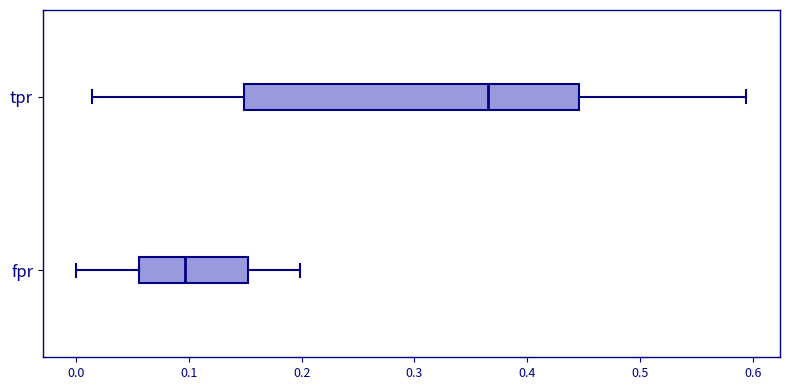

Reading bottom to top, read every box against the x-axis: the position of its median line, the range the box covers, and the ends of its whiskers. The values are not printed on the chart, so give them approximately, as read against the axis.

fpr: median 0.10, box 0.06 to 0.15, whiskers 0.00 to 0.20
tpr: median 0.36, box 0.15 to 0.45, whiskers 0.01 to 0.59